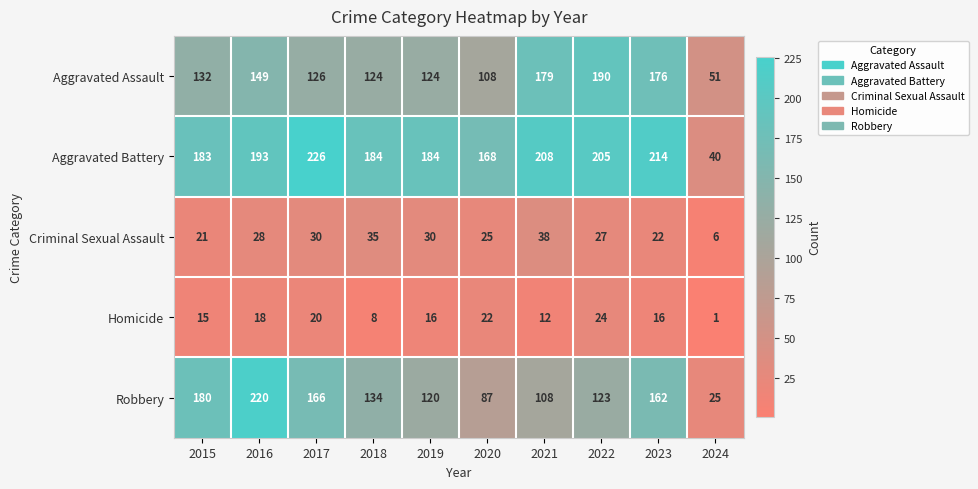

What value does the Criminal Sexual Assault series have at 2024?

6